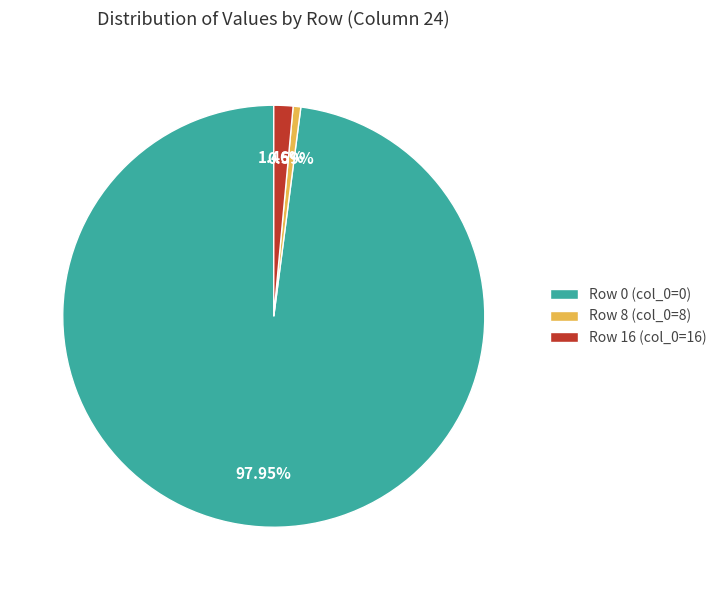

Is the sum of Row 0 (col_0=0) and Row 16 (col_0=16) greater than half?

Yes